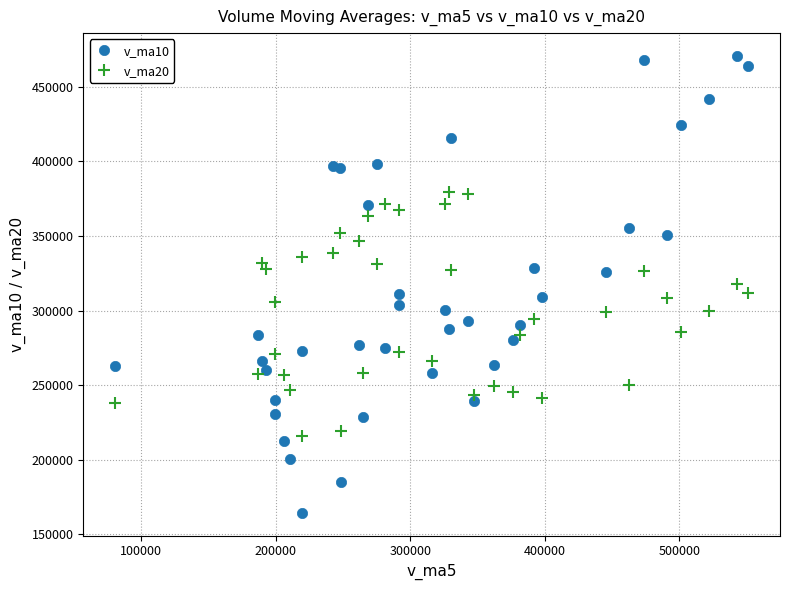

Which series has the widest spread of Y values?

v_ma10